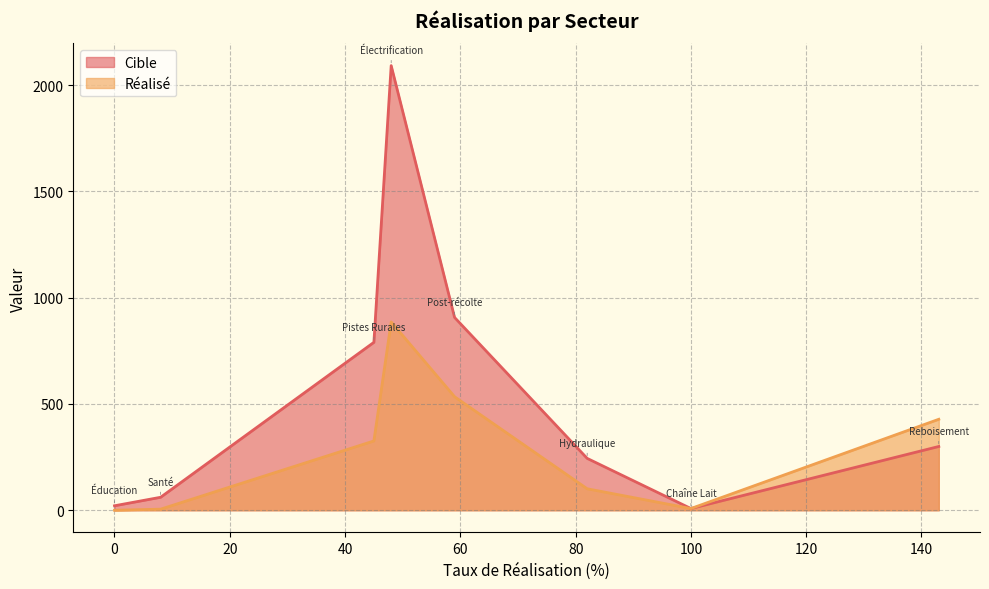

How many lines are shown in the chart?

2